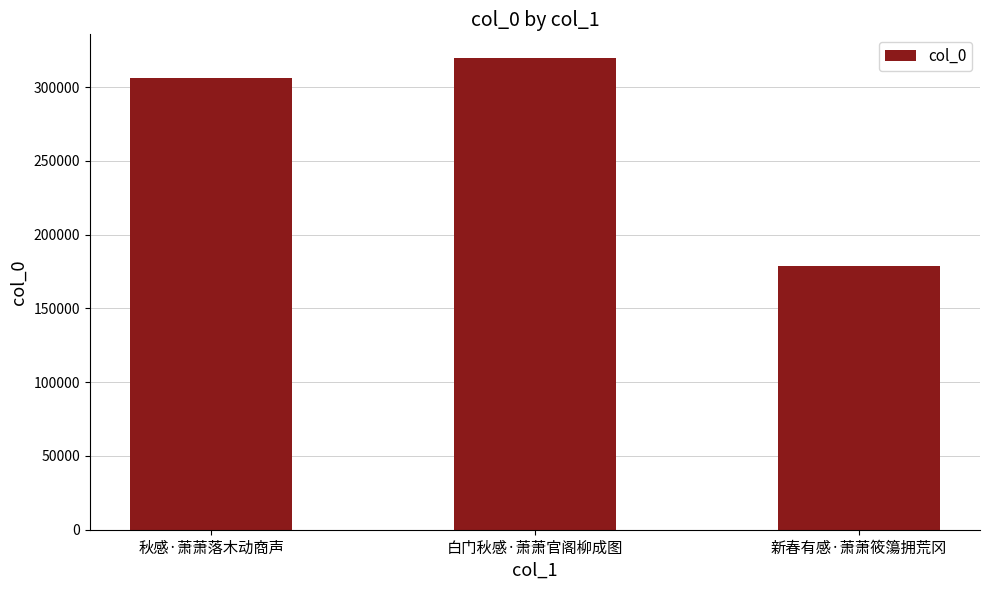

What is the change in value from 秋感·萧萧落木动商声 to 新春有感·萧萧筱簜拥荒冈?

-127480